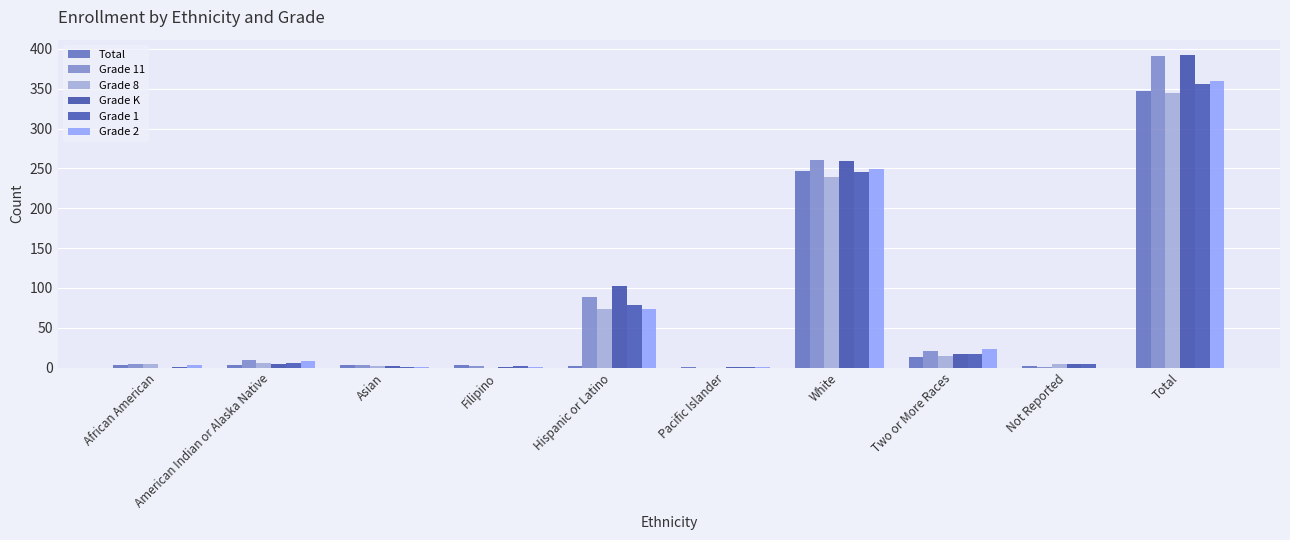

How many series are shown in this chart?

6